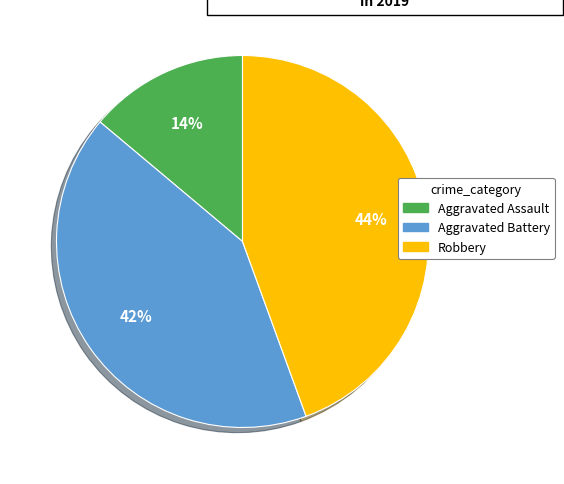

To the nearest percent, what portion does Aggravated Battery represent?

42%